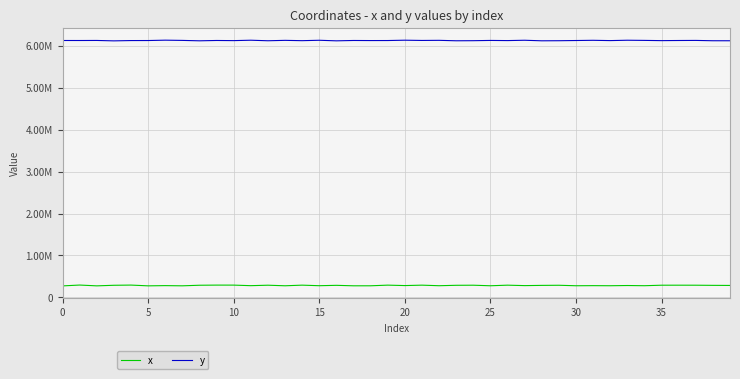

Where is the first local maximum for x?

5